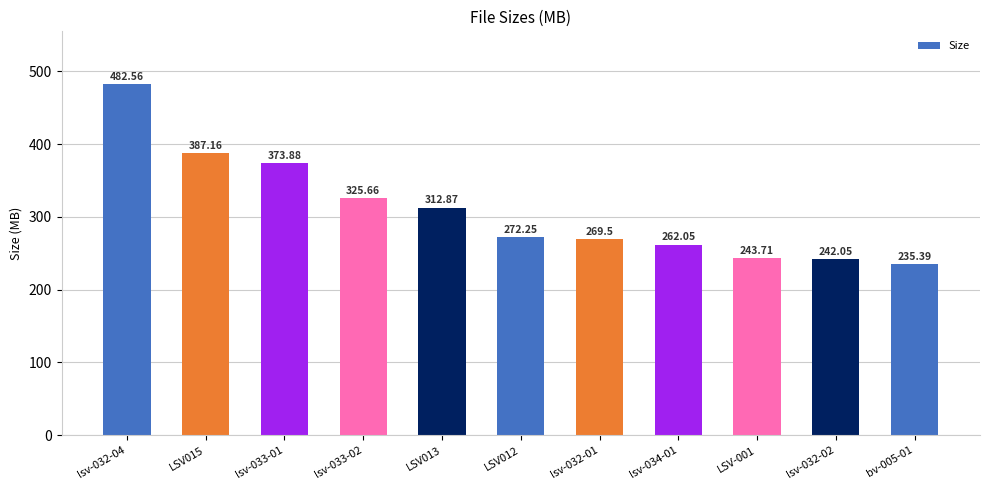

Which label corresponds to the smallest value in the chart?

bv-005-01